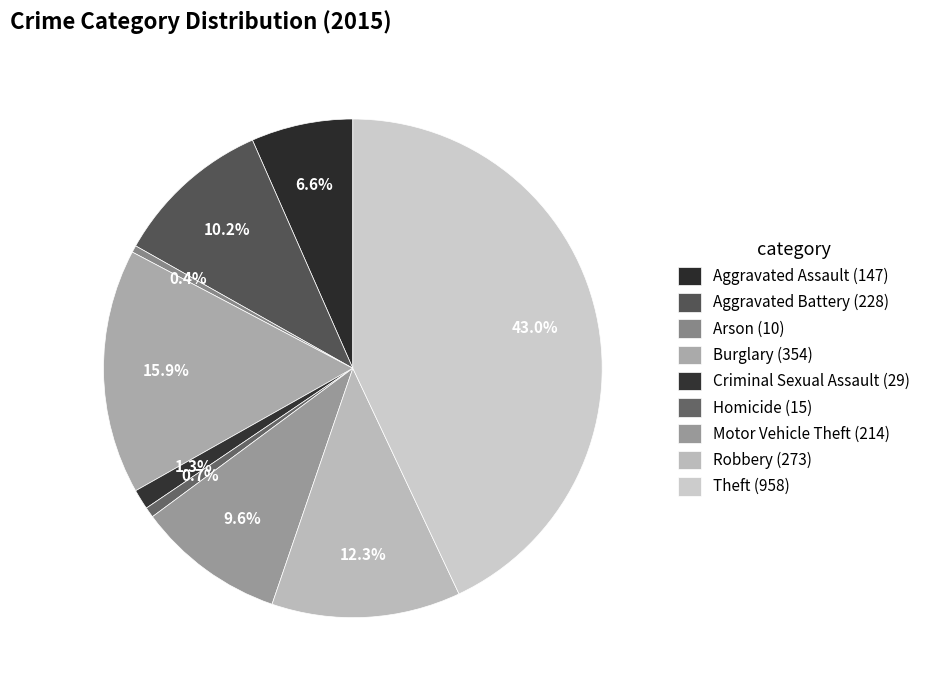

Which category has the smallest portion of the pie?

Arson